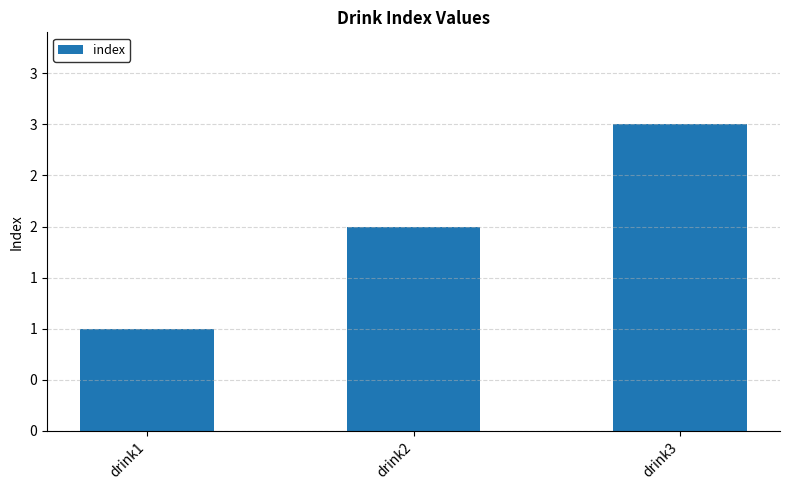

Are the bars horizontal?

No